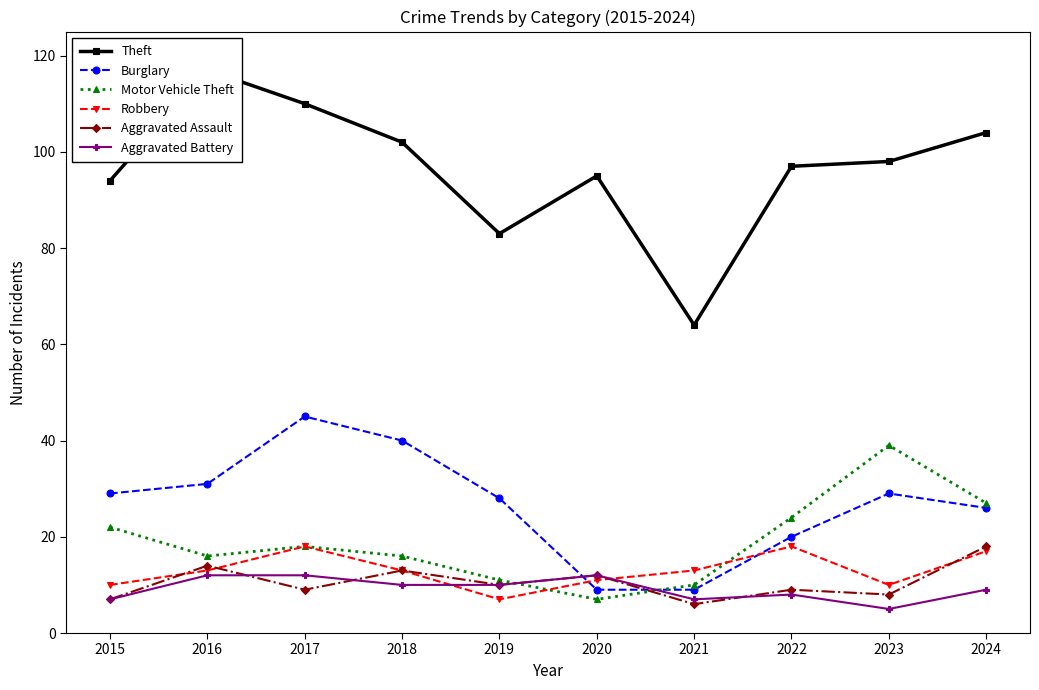

Is it true that Aggravated Assault equals 14 at 2019?

False